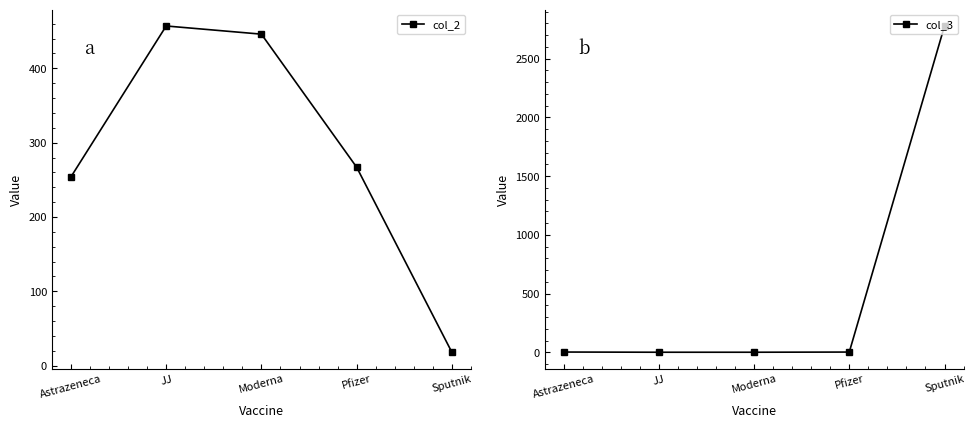

The value of col_2 at Sputnik is 18.0. True or false?

True